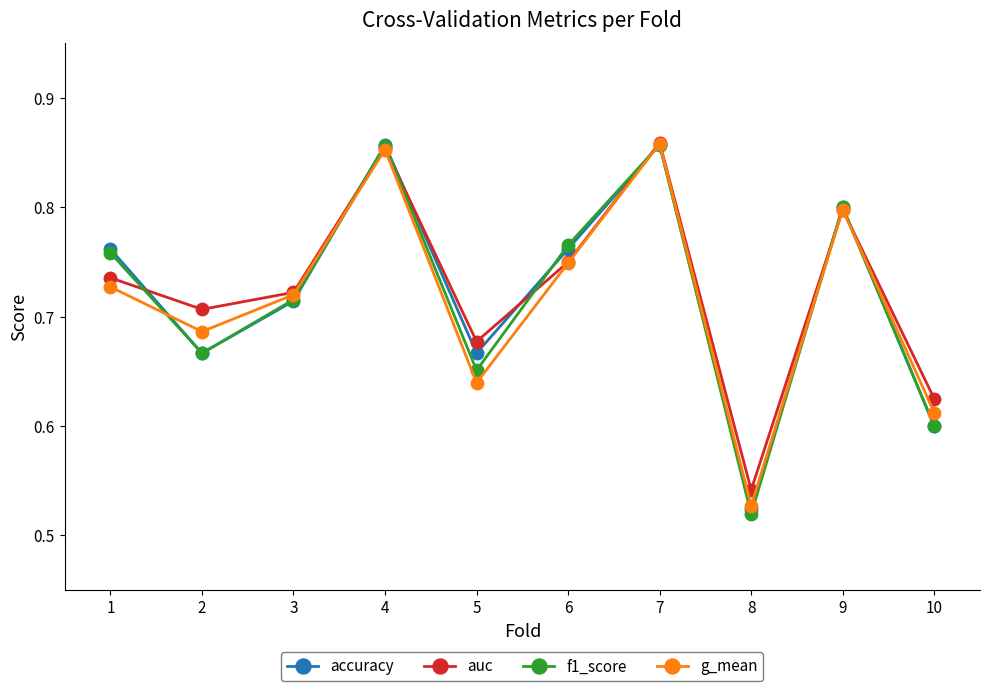

Which series has the widest spread of values?

f1_score